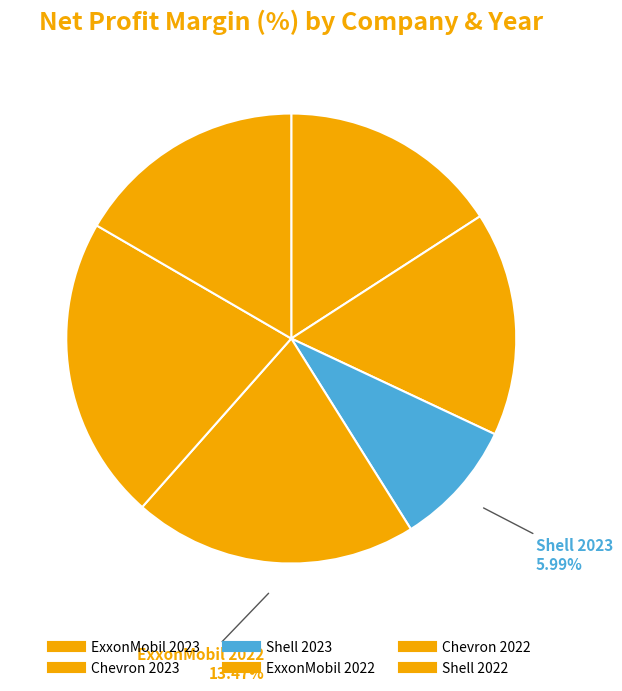

To the nearest percent, what percentage of the pie is ExxonMobil 2023?

16%